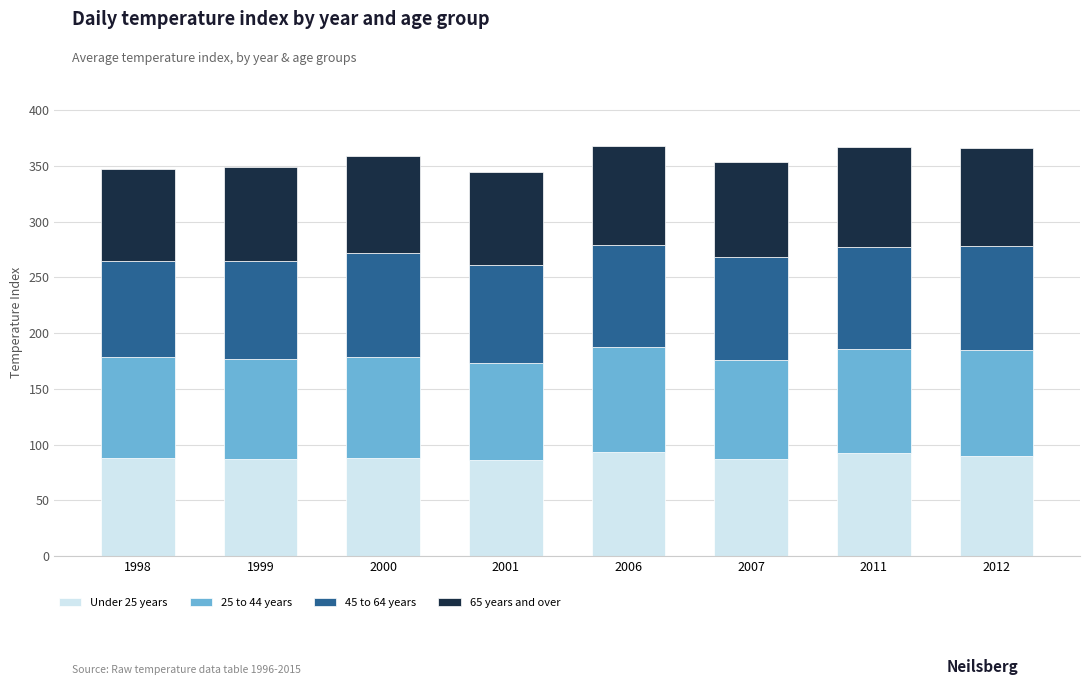

What is the total value across all series at 1999?

349